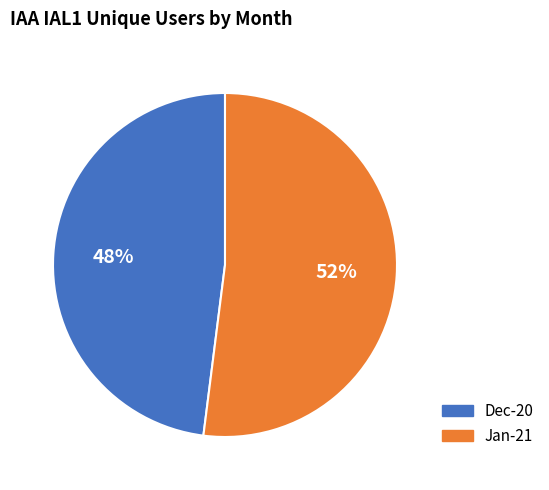

How many segments does this pie chart have?

2